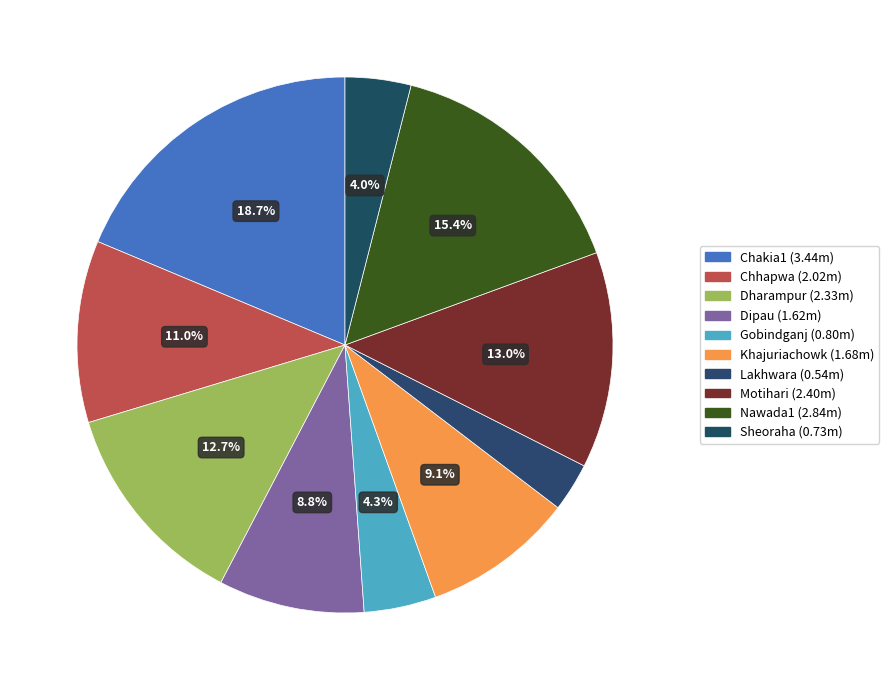

Count the number of slices in the pie.

10